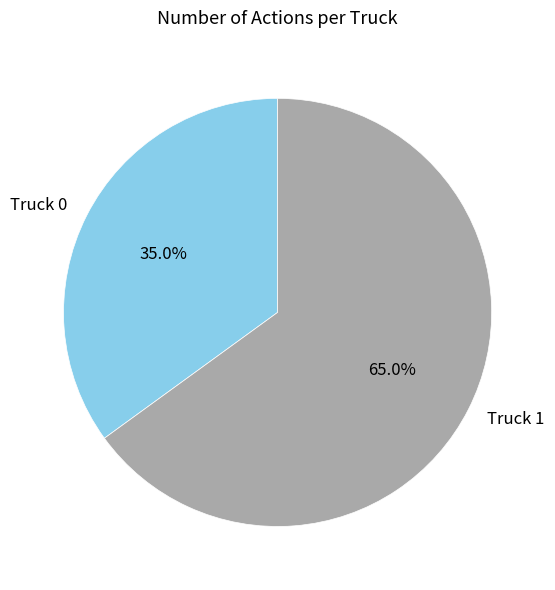

To the nearest percent, what is the difference between the Truck 0 and Truck 1 slice percentages?

30%